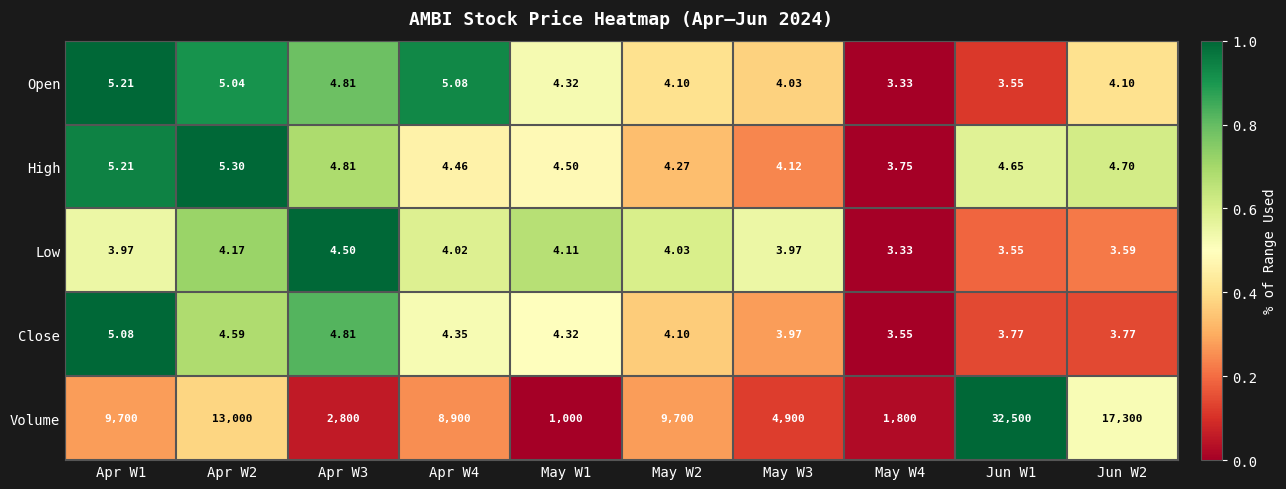

Which series has the largest total across all categories?

Volume